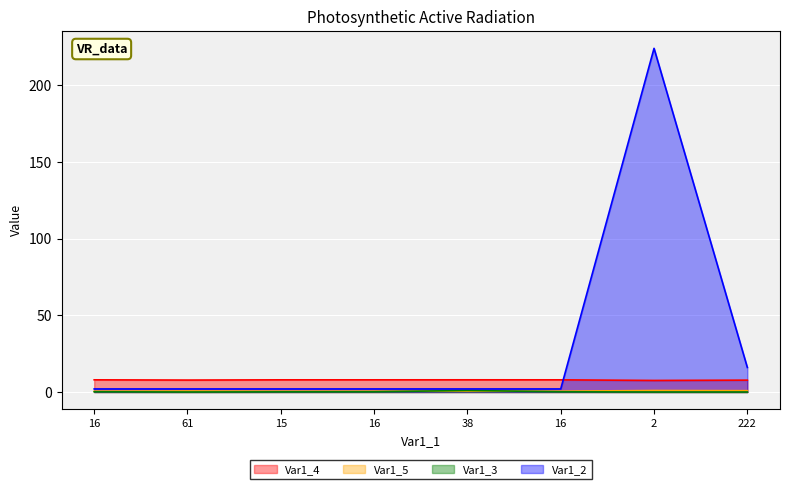

True or false: Var1_2 has more than 0 points higher than both neighbors.

True